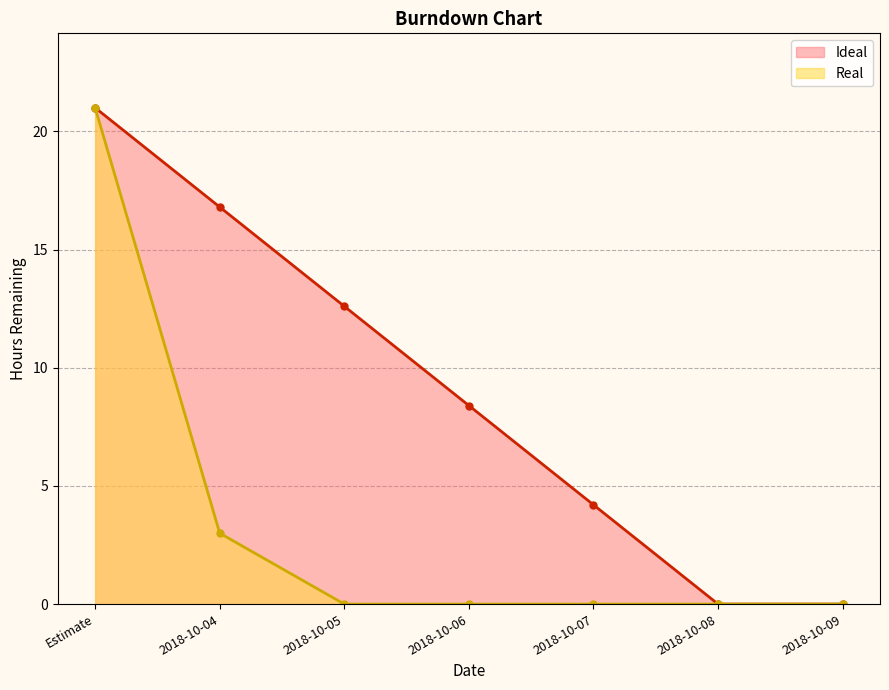

What is the label of the 5th point from the right?

2018-10-05